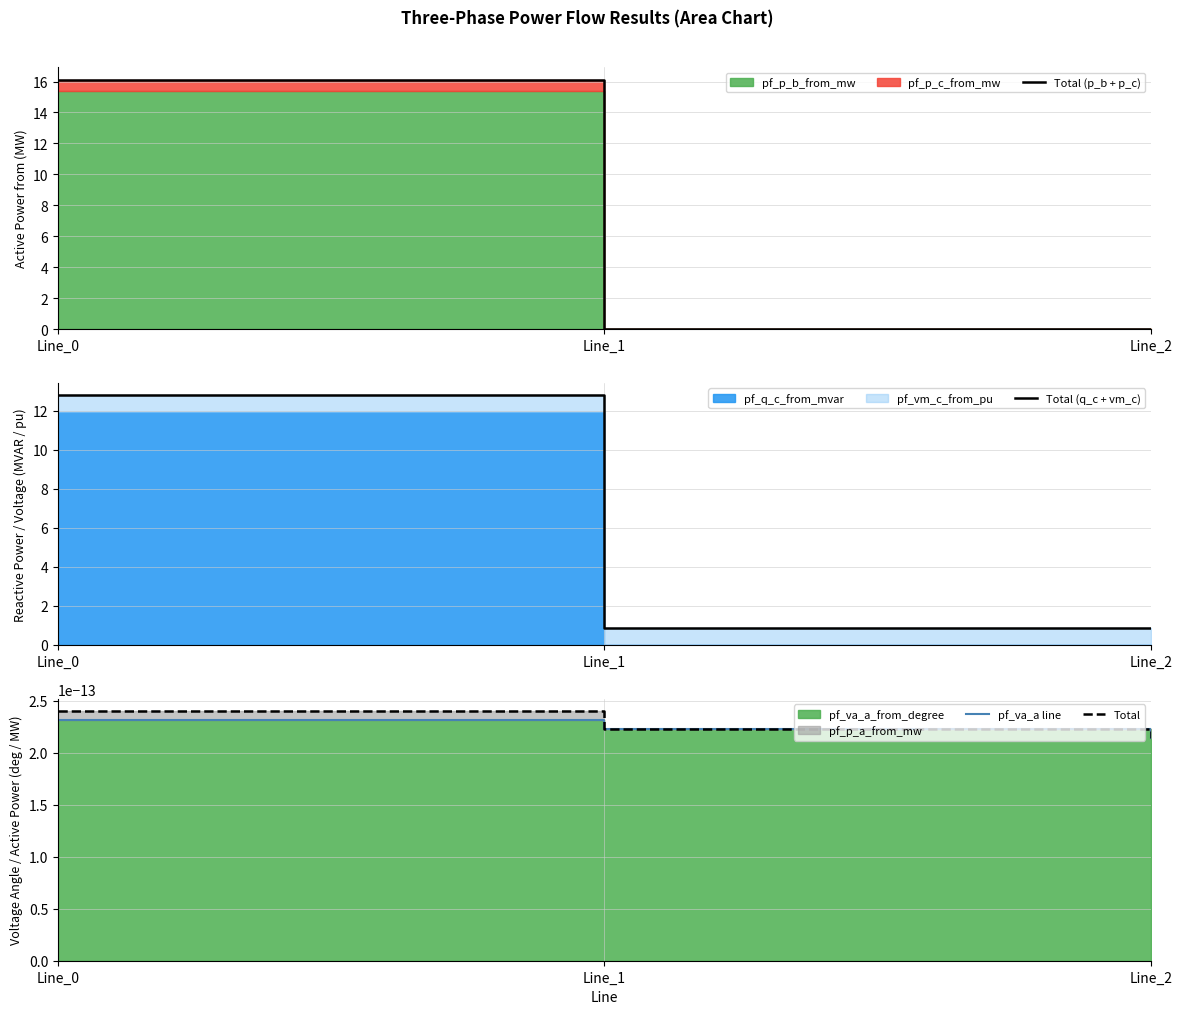

Rank the series at Line_1 from highest to lowest value.

Total (q_c + vm_c), Total (p_b + p_c), pf_va_a line, Total